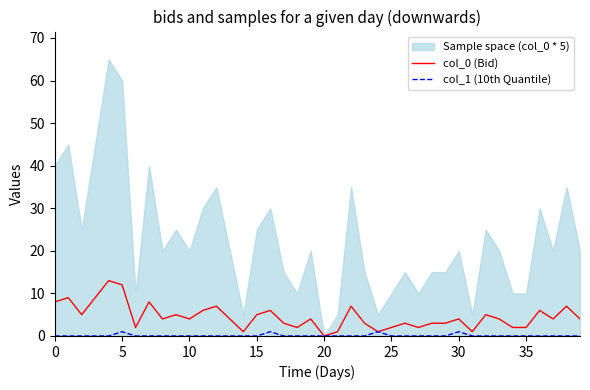

True or false: col_0 (Bid) has a value of 2 at 35.

True